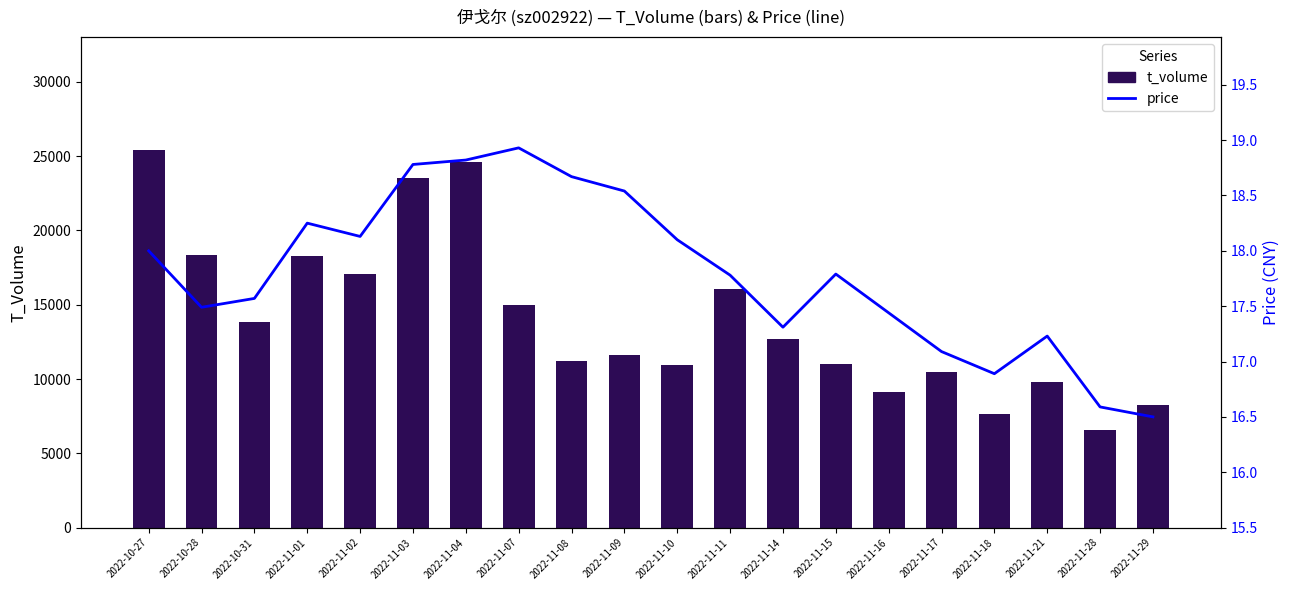

At which category is the sum across all series the highest?

2022-10-27